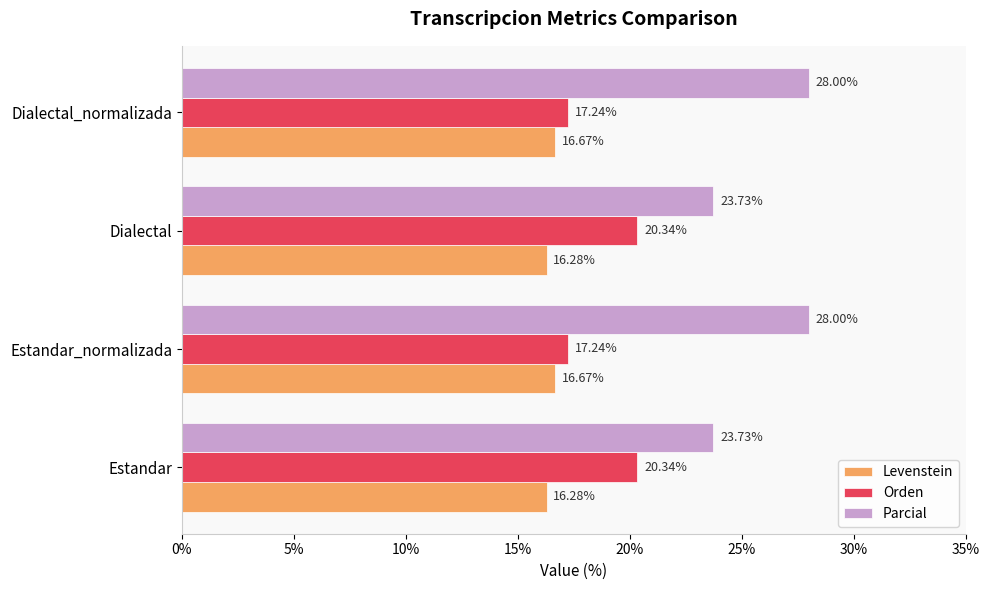

Rank the series at Estandar from lowest to highest value.

Levenstein, Orden, Parcial